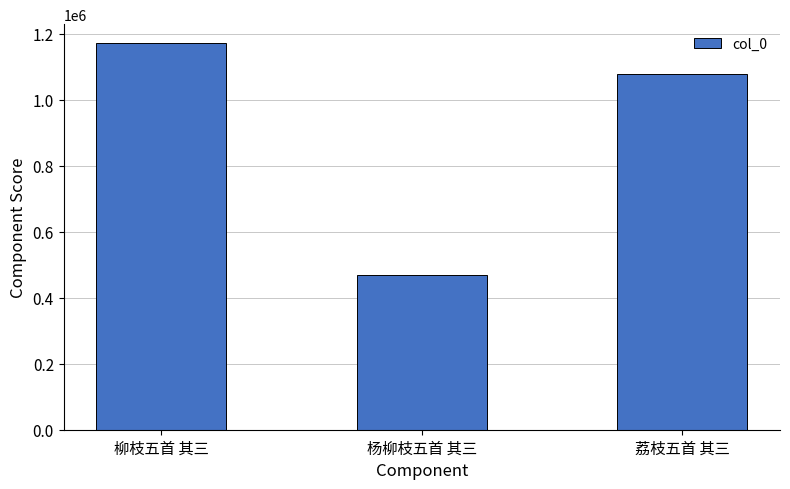

List the labels in order of value, smallest first.

杨柳枝五首 其三, 荔枝五首 其三, 柳枝五首 其三